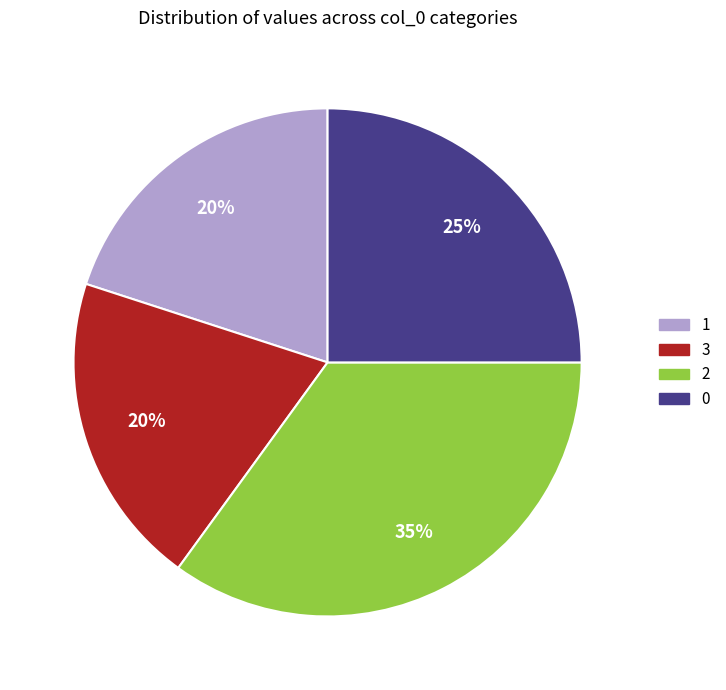

To the nearest percent, what is the difference between the largest and smallest slice percentages?

15%